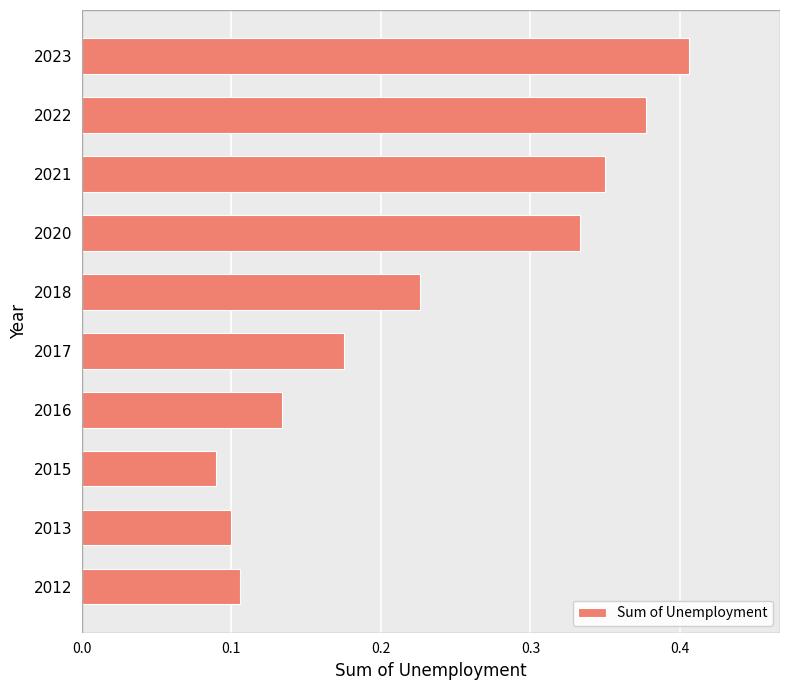

Between 2022 and 2012, which is larger?

2022